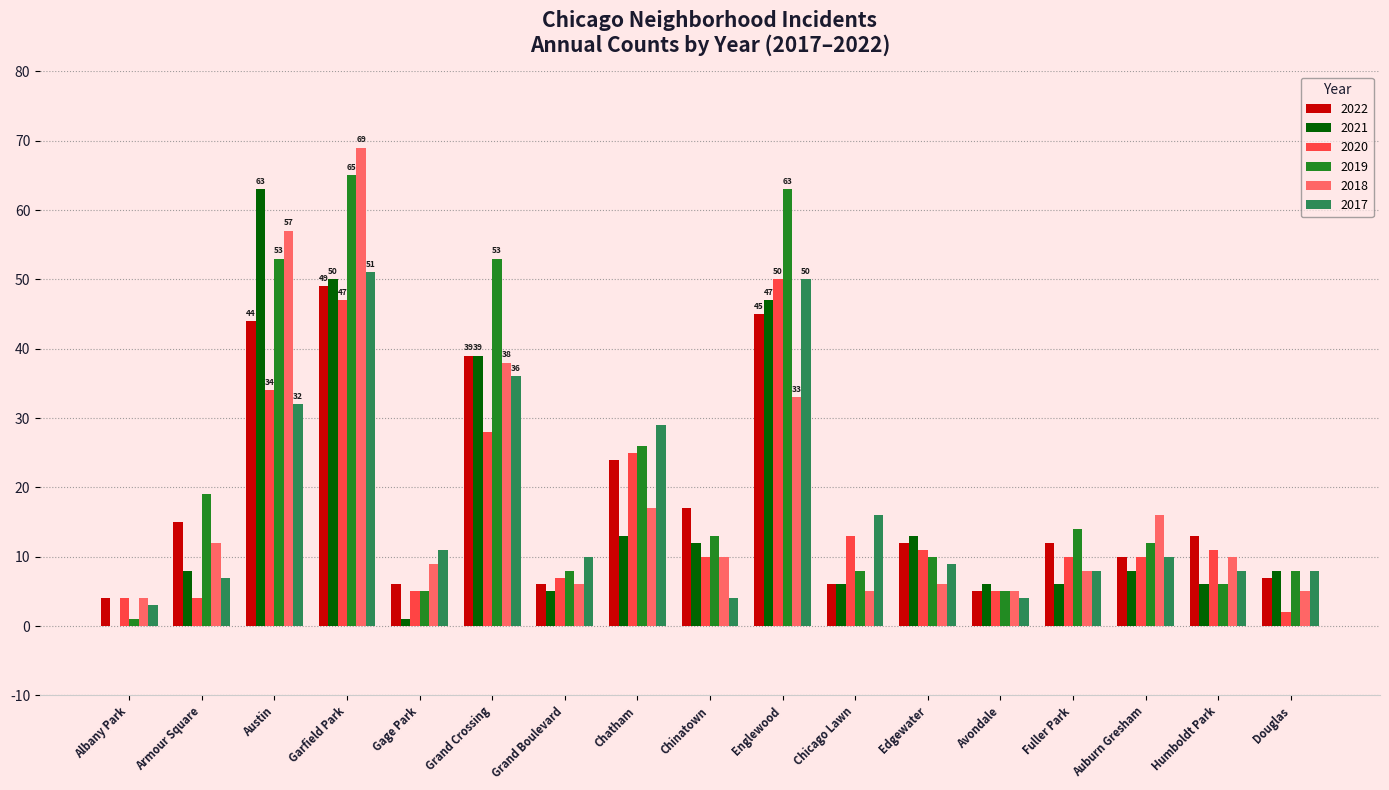

How many categories are shown in the chart?

17